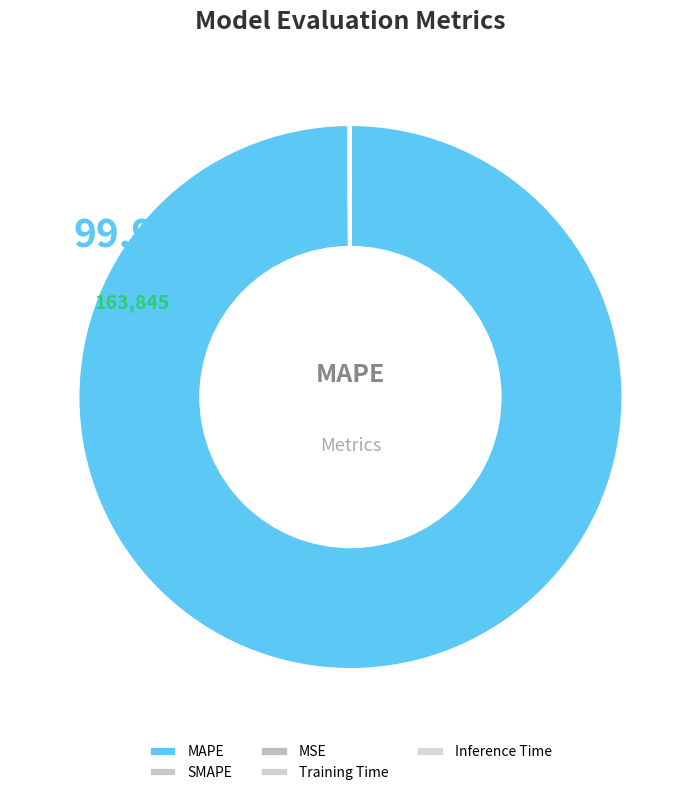

How many slices are in this pie chart?

5